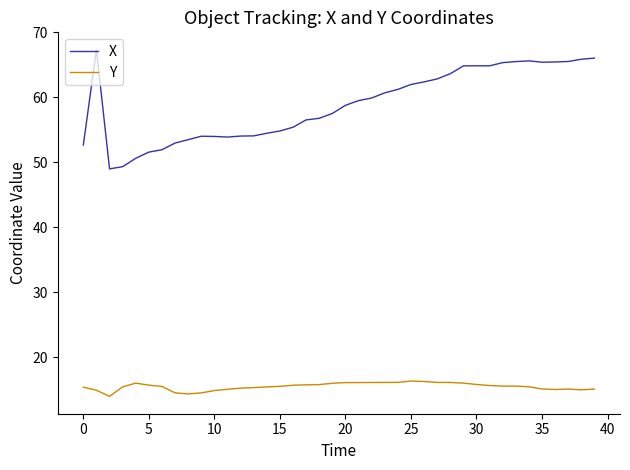

What is the difference between the maximum and minimum values in the X series?

18.3